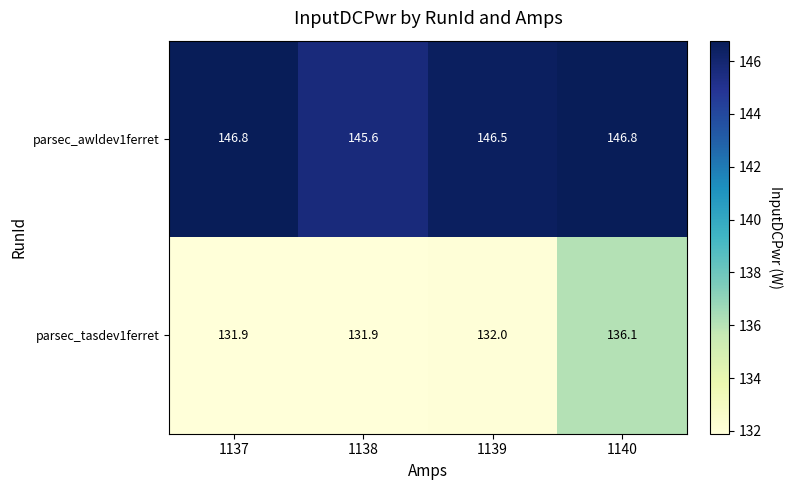

Where does the parsec_awldev1ferret series first go above 146?

1137